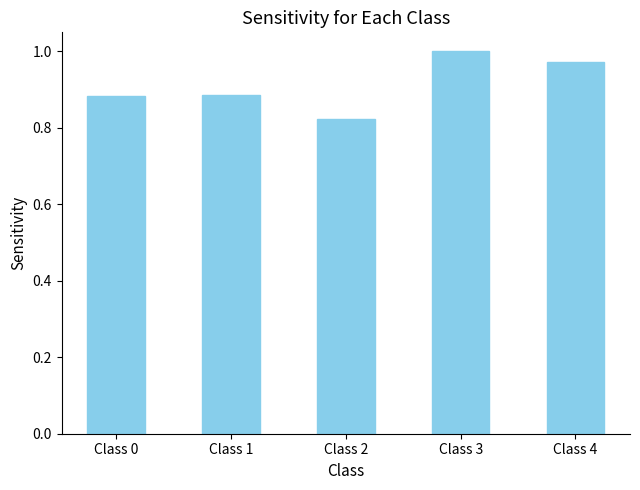

Is it true that the value at Class 4 is 1.0?

True